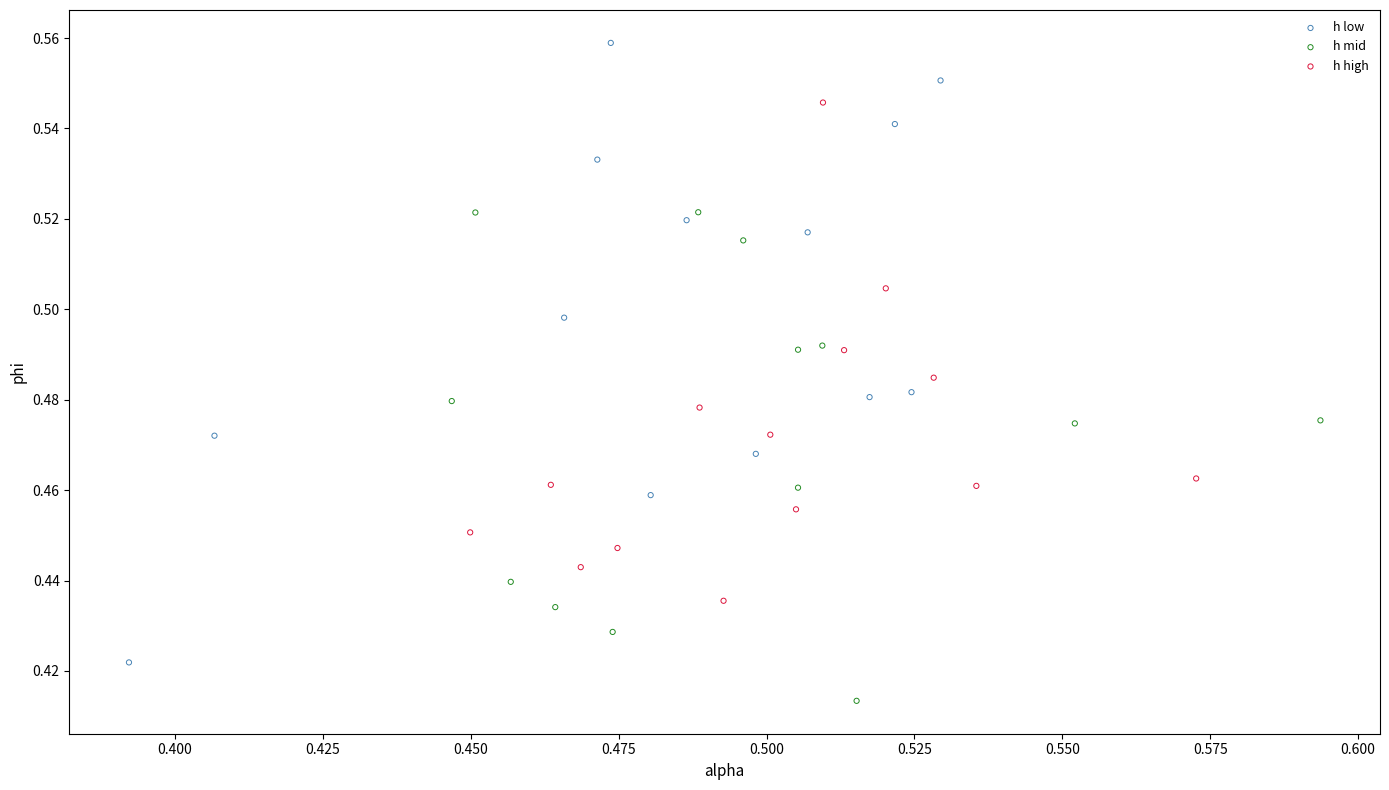

Which series reaches the minimum Y coordinate?

h mid